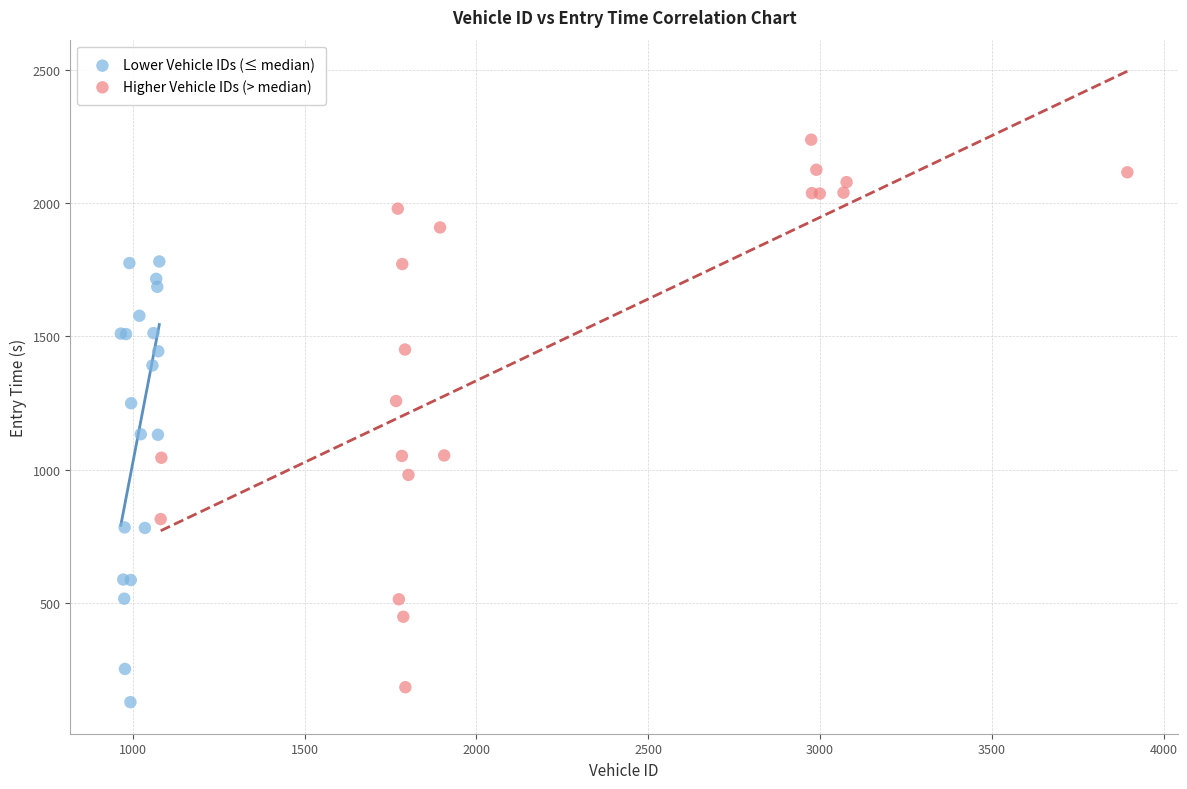

Which series has the largest Y range (max minus min)?

Higher Vehicle IDs (> median)